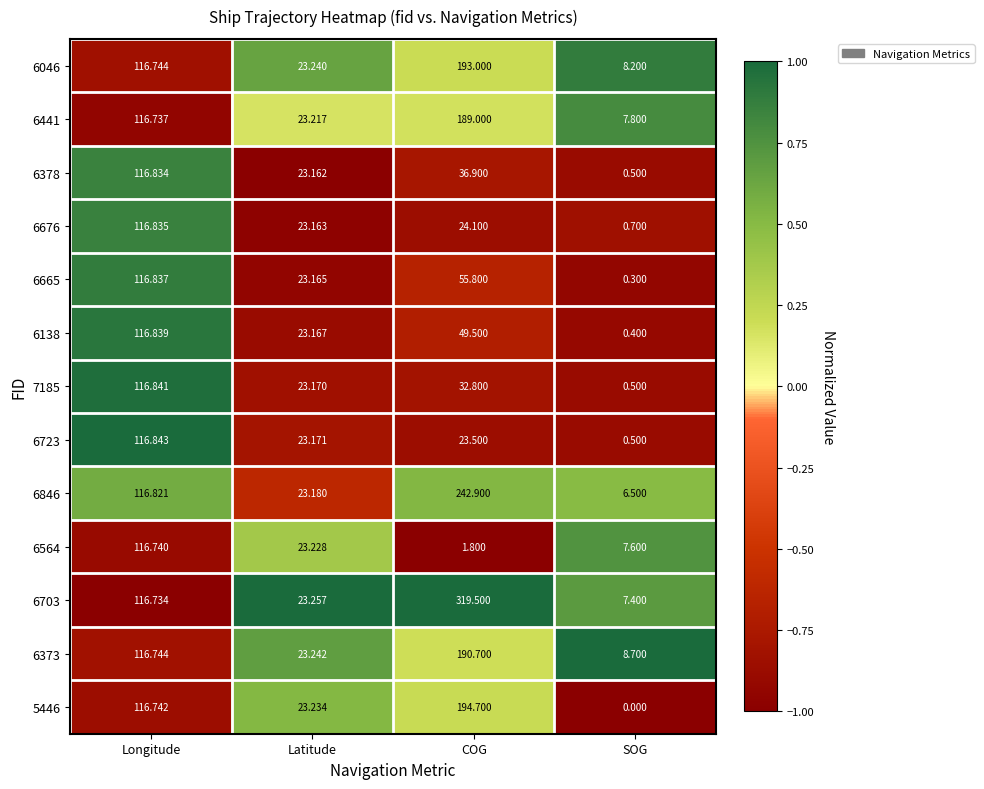

What is the total value across all series at COG?

1554.2